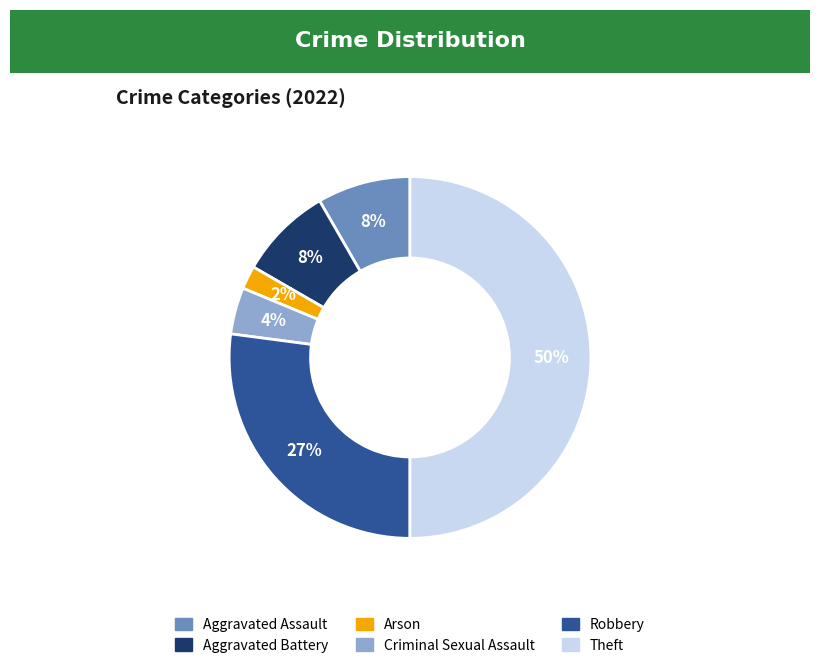

What percentage is the Arson slice, to the nearest percent?

2%